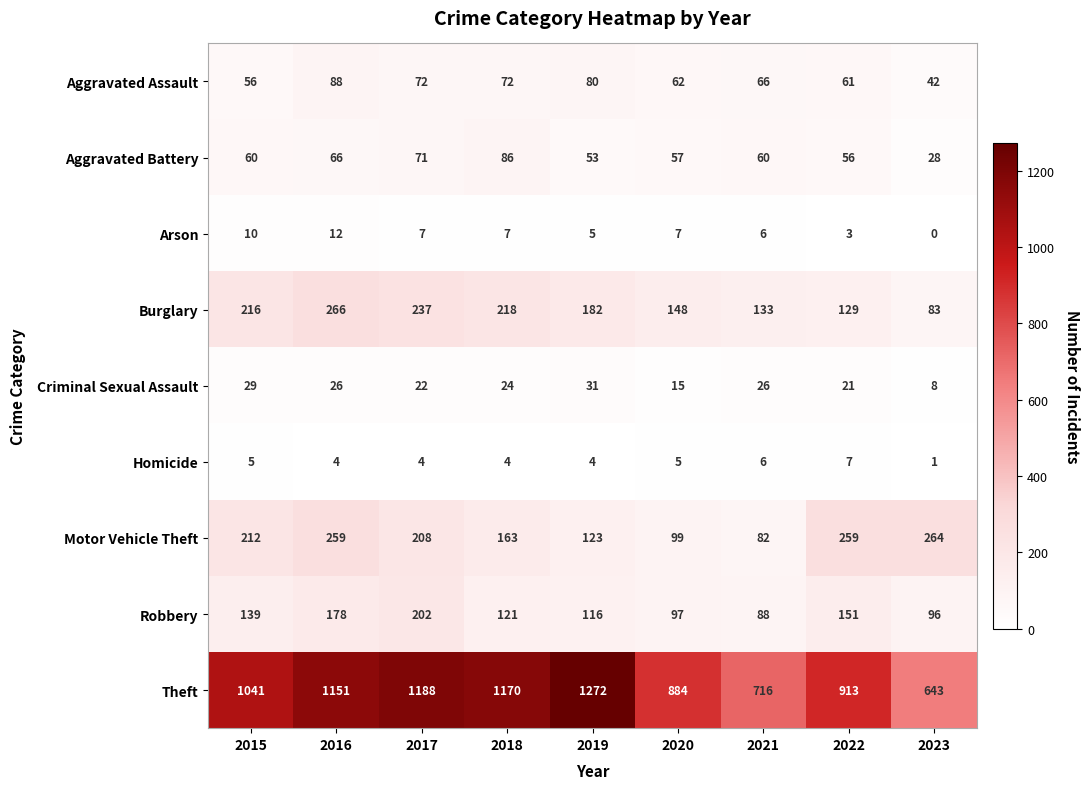

Rank the series at 2017 from lowest to highest value.

Homicide, Arson, Criminal Sexual Assault, Aggravated Battery, Aggravated Assault, Robbery, Motor Vehicle Theft, Burglary, Theft